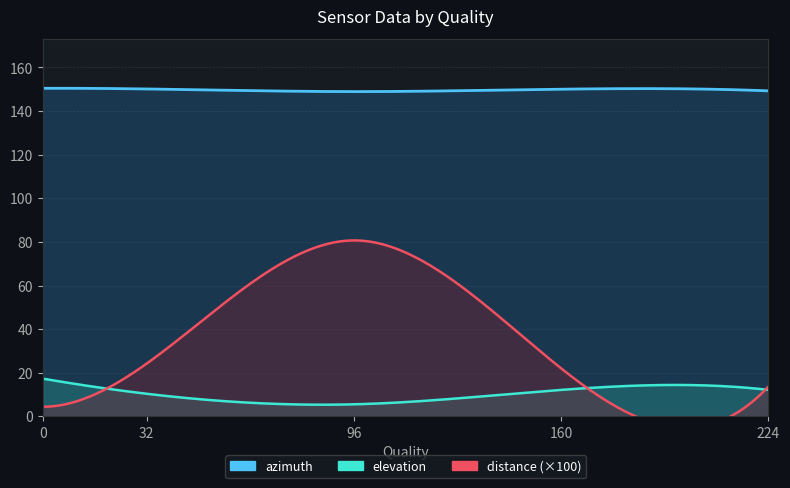

Reading right to left, what are all the values shown in this chart?

elevation: 224=12.1	160=12.1	96=5.5	32=10.4	0=17.3
azimuth: 224=149.3	160=150.0	96=148.9	32=150.1	0=150.4
distance: 224=0.1	160=0.2	96=0.8	32=0.2	0=0.0